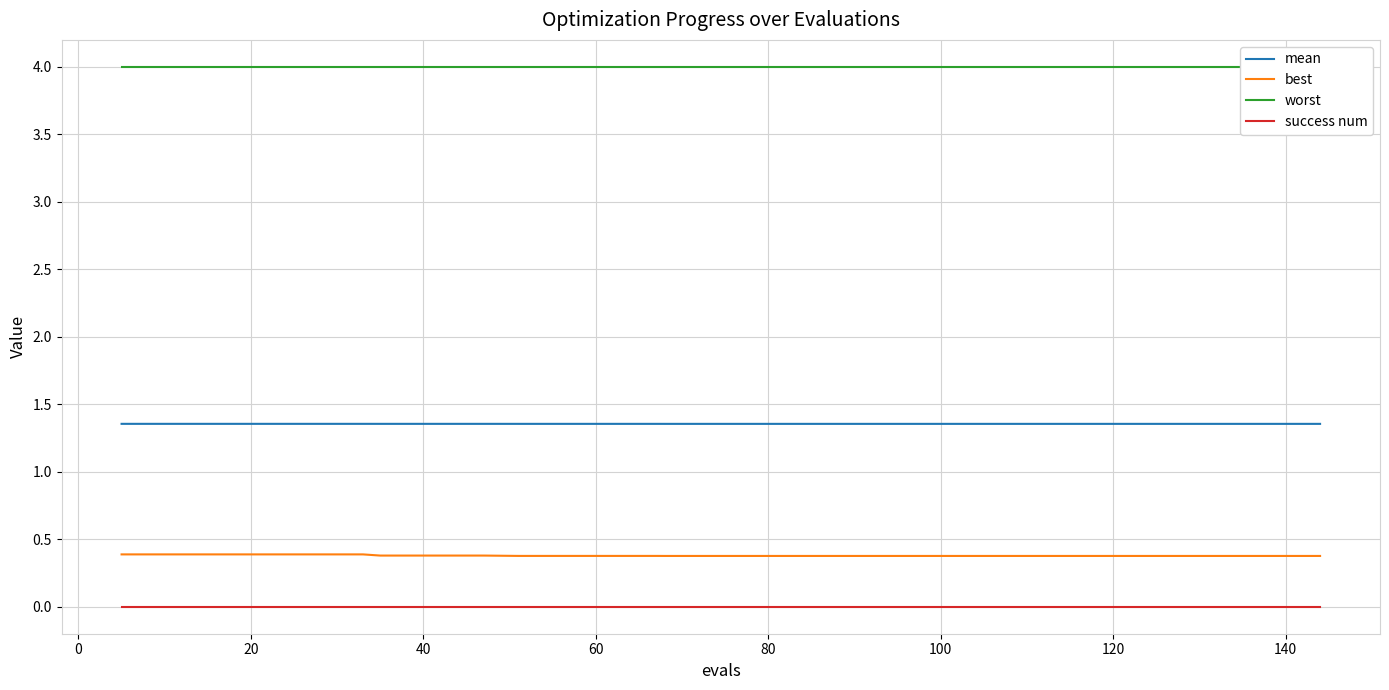

True or false: success num and best cross at least once.

False